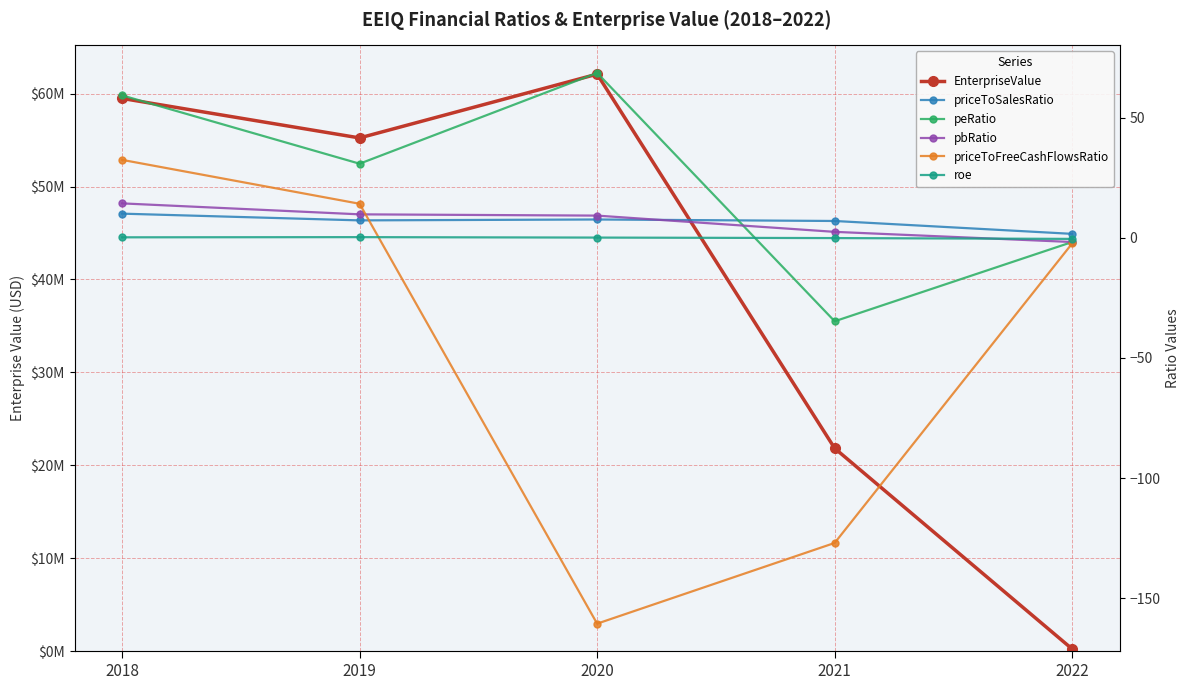

What is the value of the roe point at the 5th from the left?

-0.4